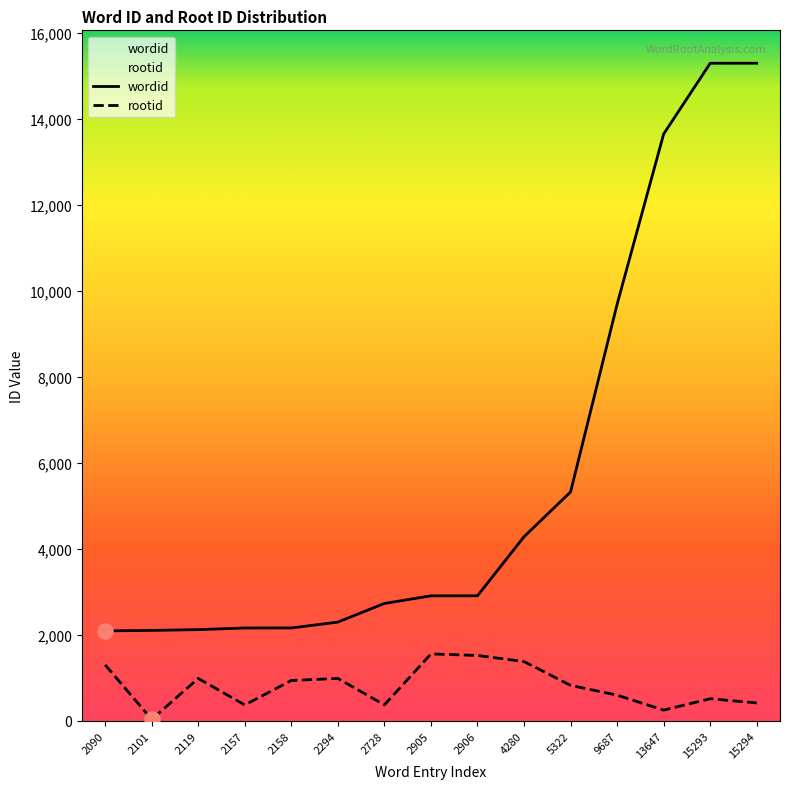

Is the value of rootid at 2294 greater than the value of wordid at 15293?

No